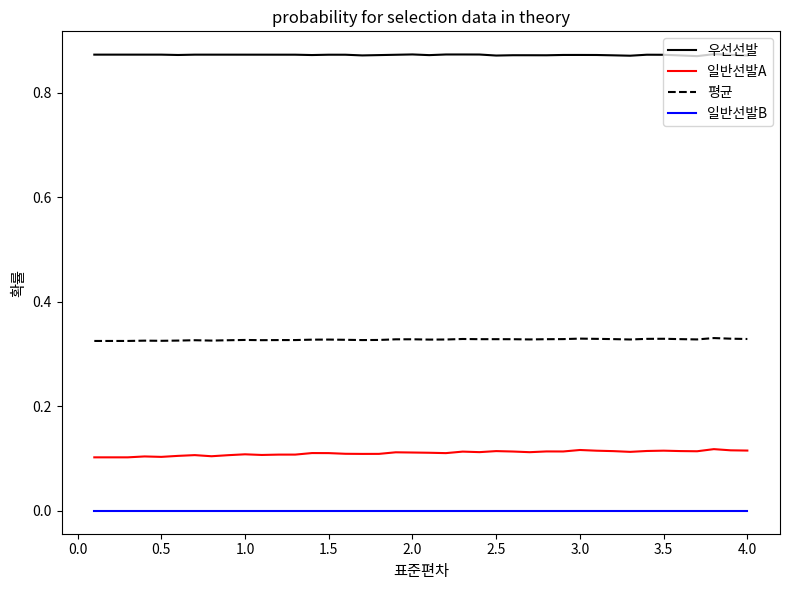

True or false: 우선선발 and 평균 intersect in this chart.

False